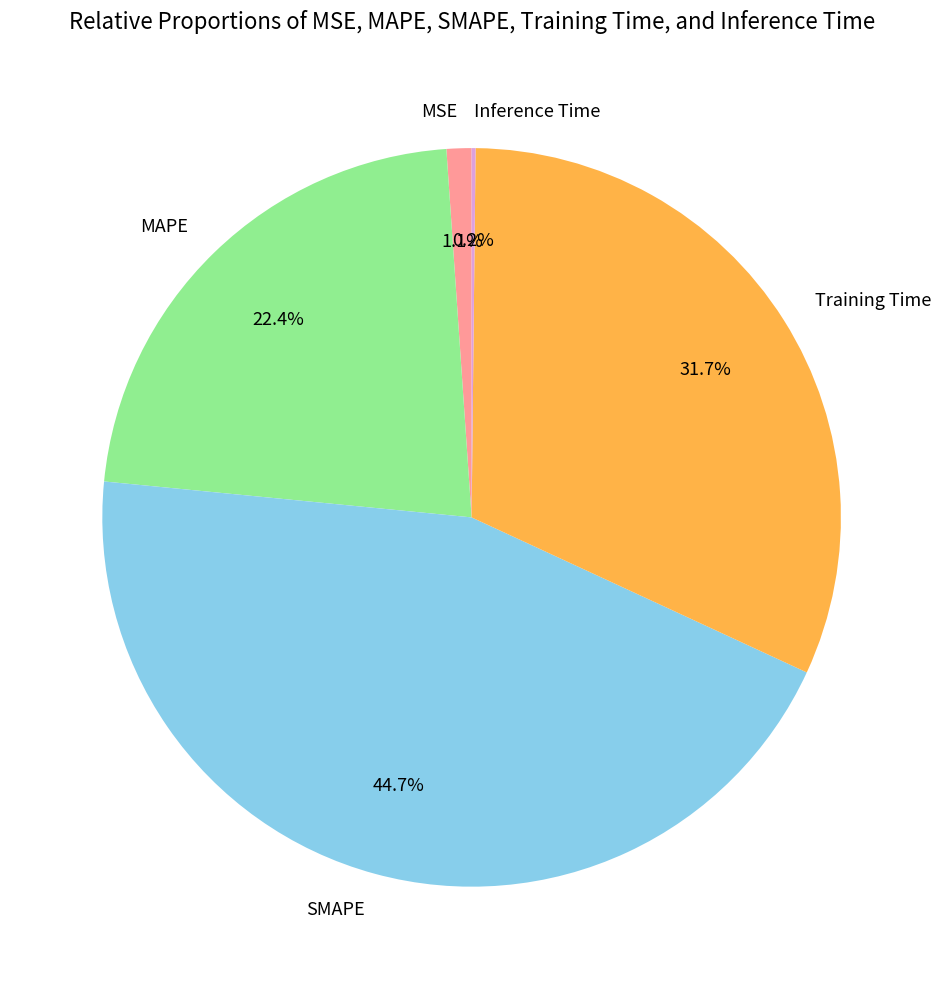

Is Training Time the majority of the pie?

No